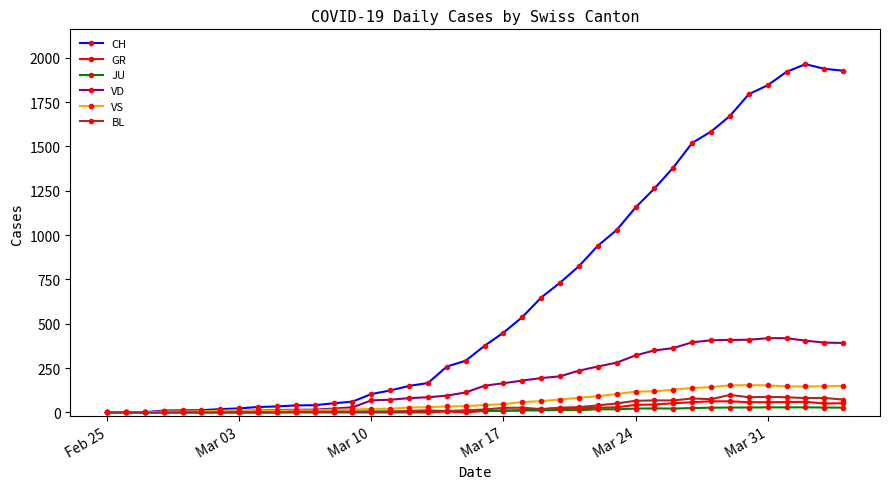

After their last crossing, which series has the higher values: GR or JU?

GR